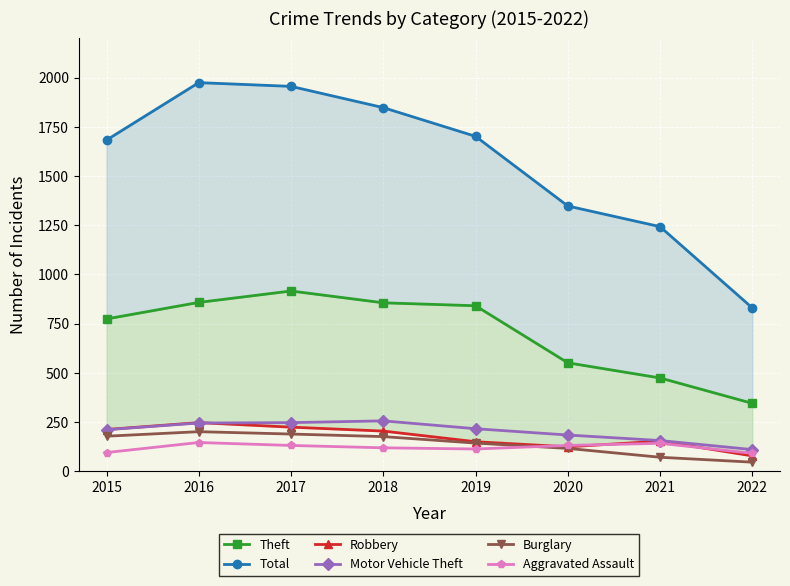

True or false: Theft and Motor Vehicle Theft intersect in this chart.

False